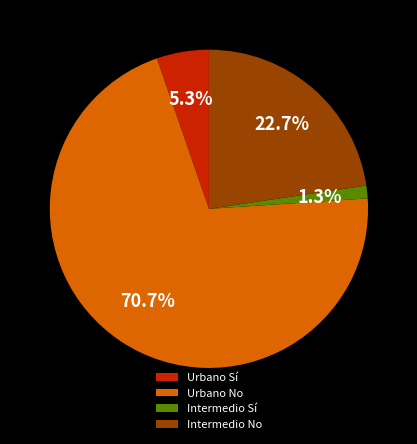

Rank the categories by value from lowest to highest.

Intermedio Sí, Urbano Sí, Intermedio No, Urbano No